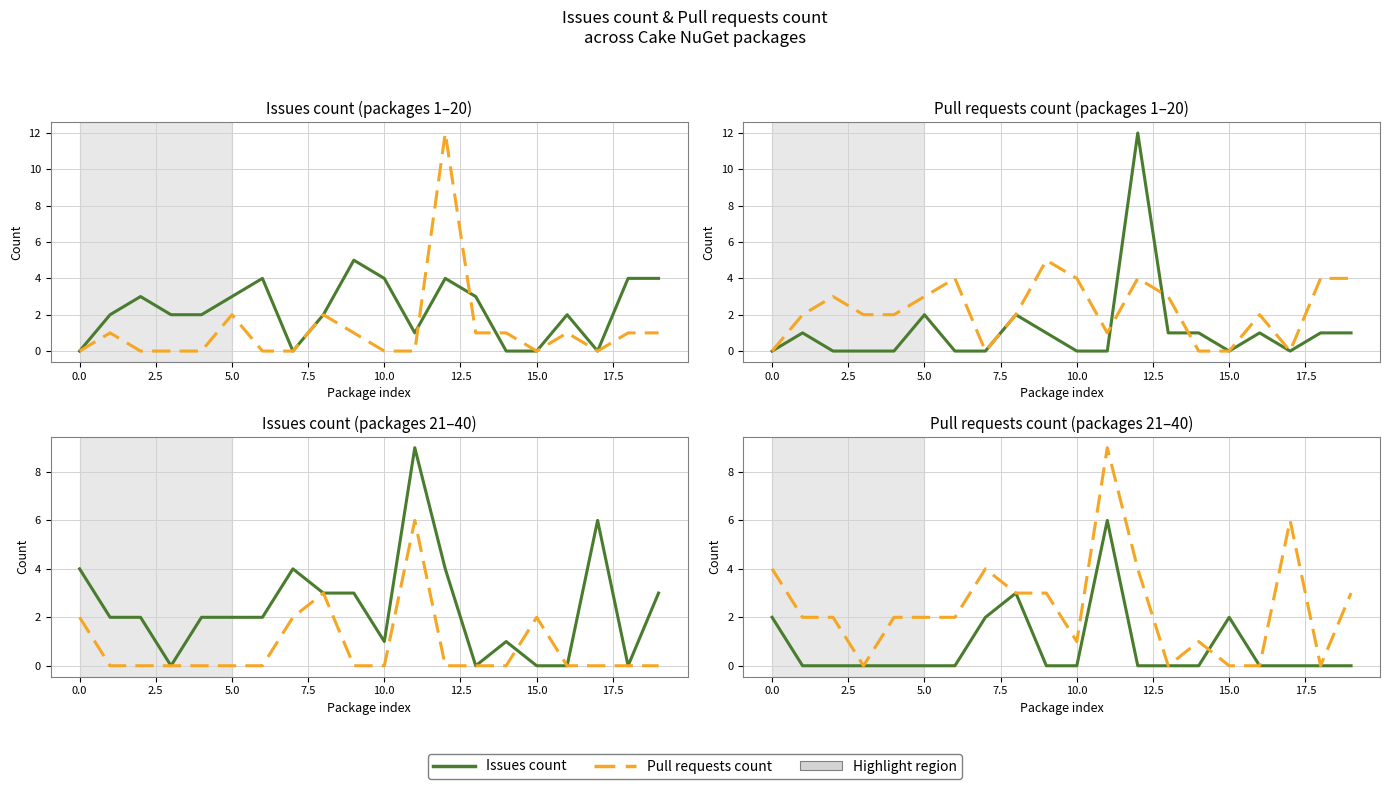

What is the value of the Pull requests count point at the 18th from the left?

6